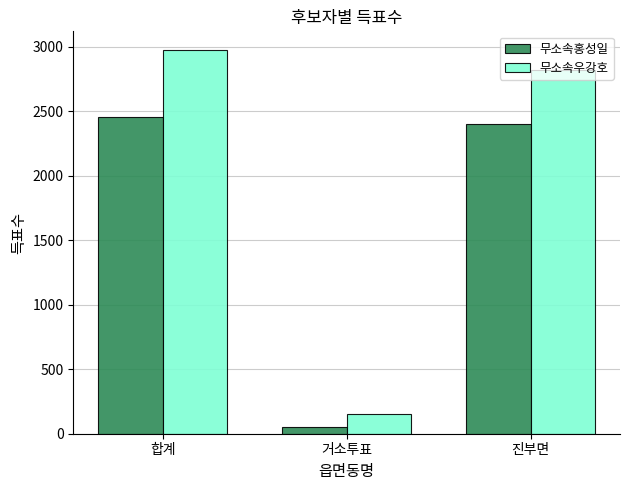

Is it true that 무소속우강호 equals 4061 at 합계?

False